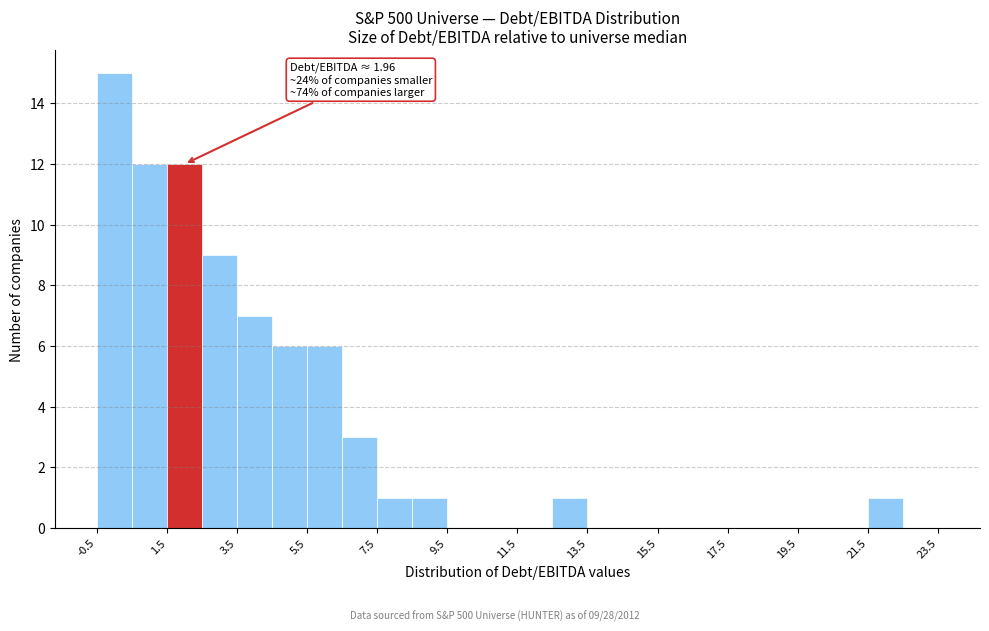

Which range on the x-axis has the tallest bar?

-0.5 to 0.5